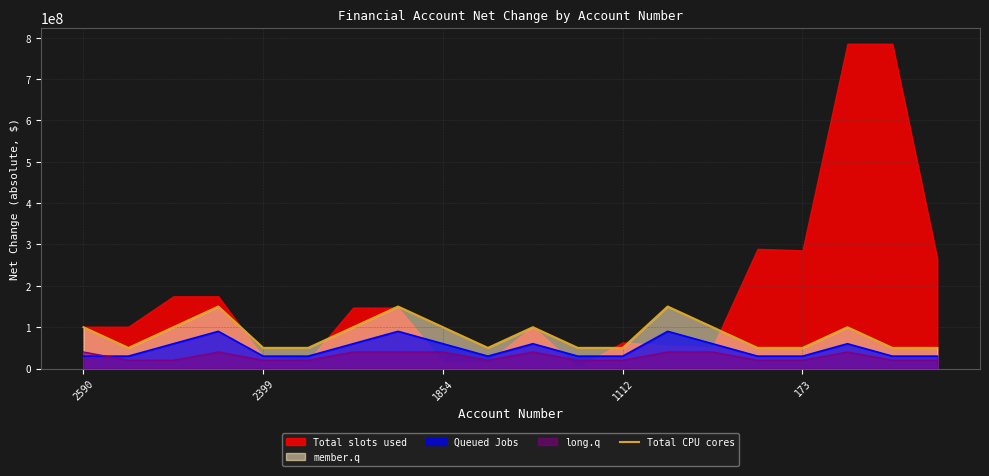

How many lines are shown in the chart?

1